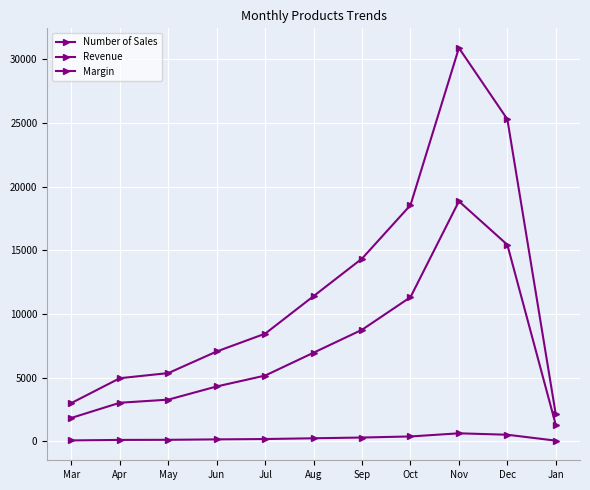

True or false: Margin has a value of 1281.0 at Jan.

True